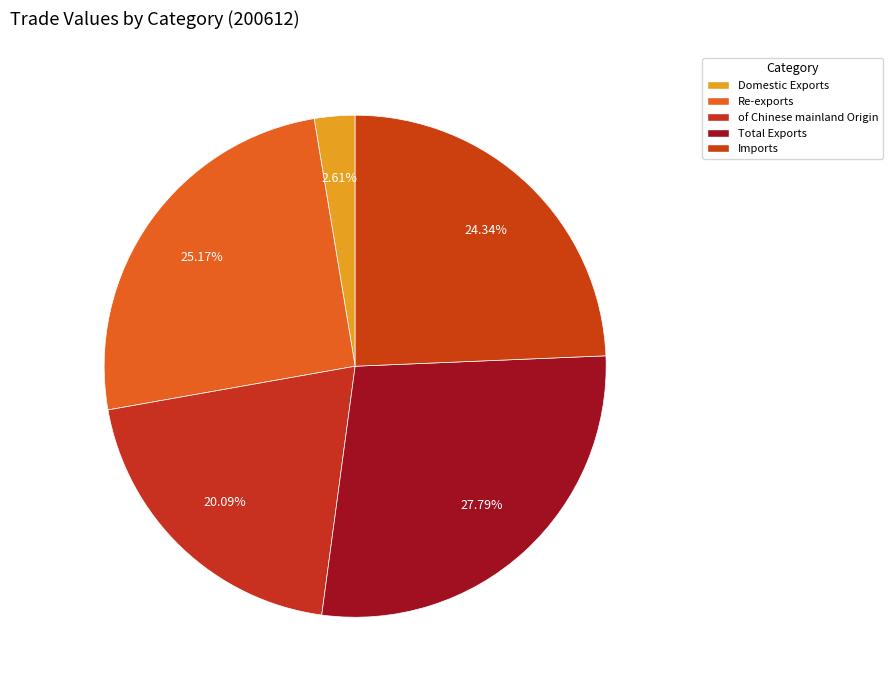

Does of Chinese mainland Origin represent more than half of the total?

No